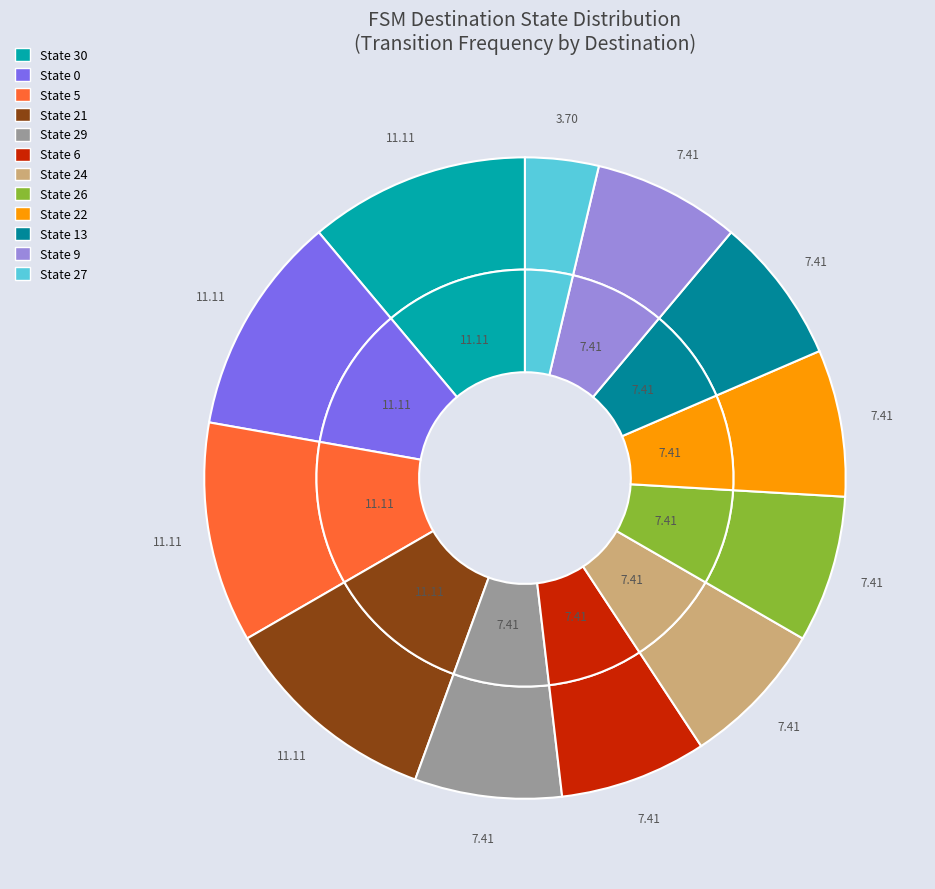

Does any single category account for the majority?

No